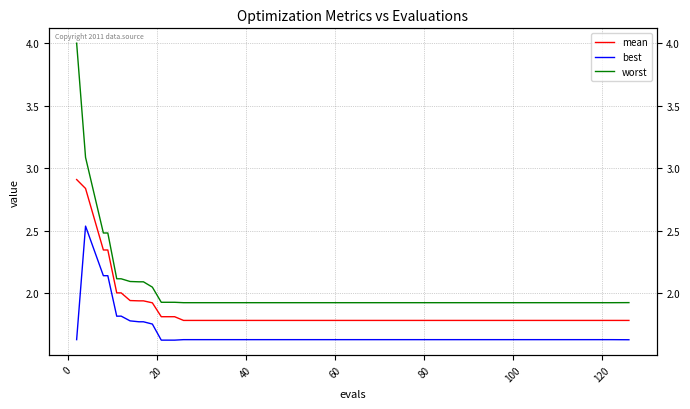

What is the greatest value displayed?

4.0